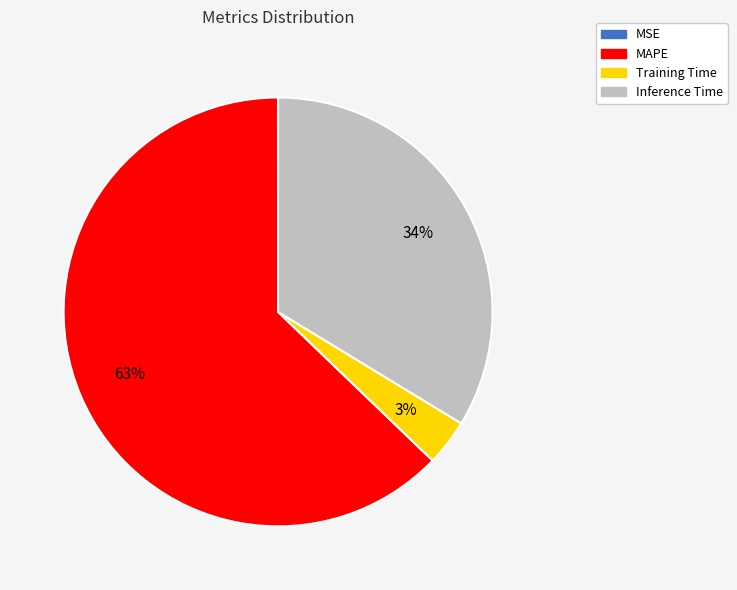

Does MAPE represent more than half of the total?

Yes